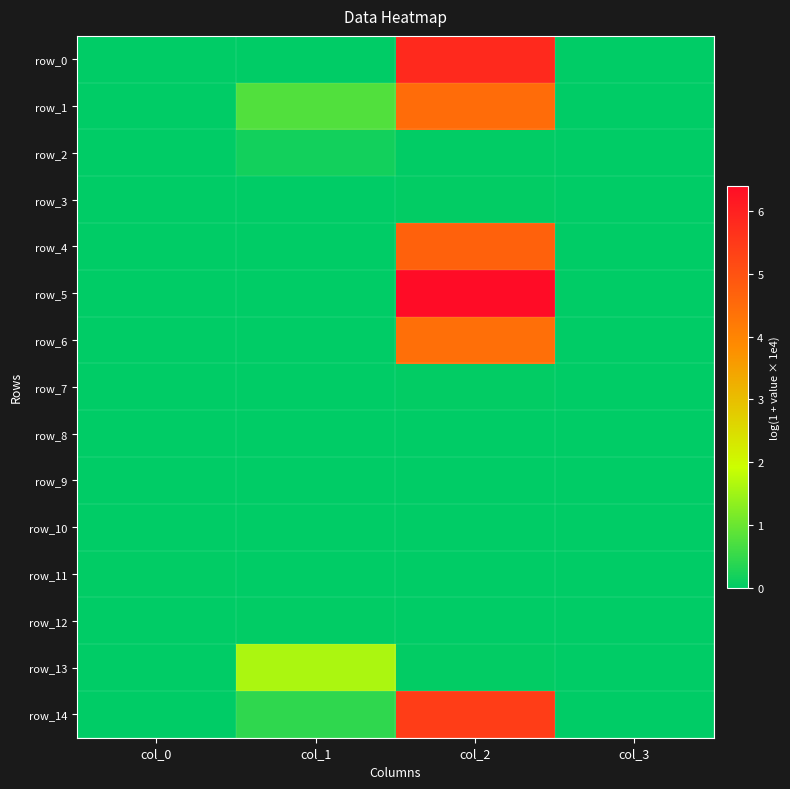

Which series changed the most between col_0 and col_2?

row_5